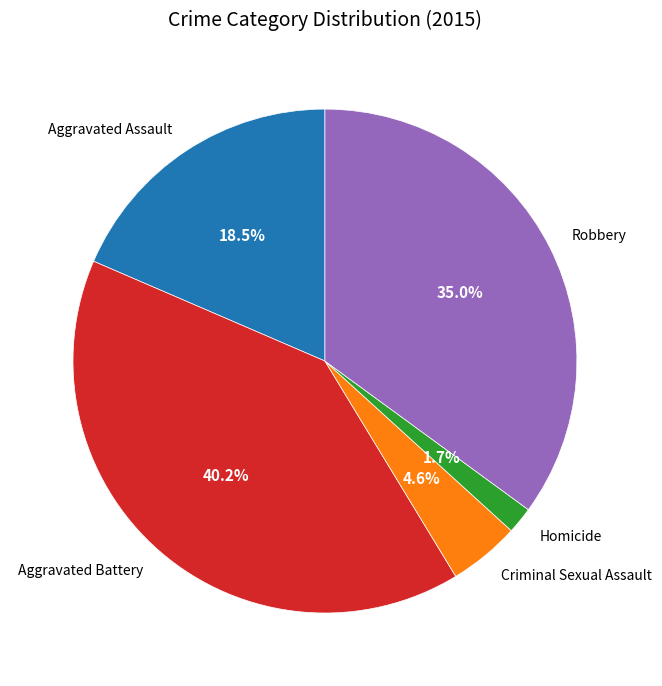

What is the smallest slice in the pie chart?

Homicide